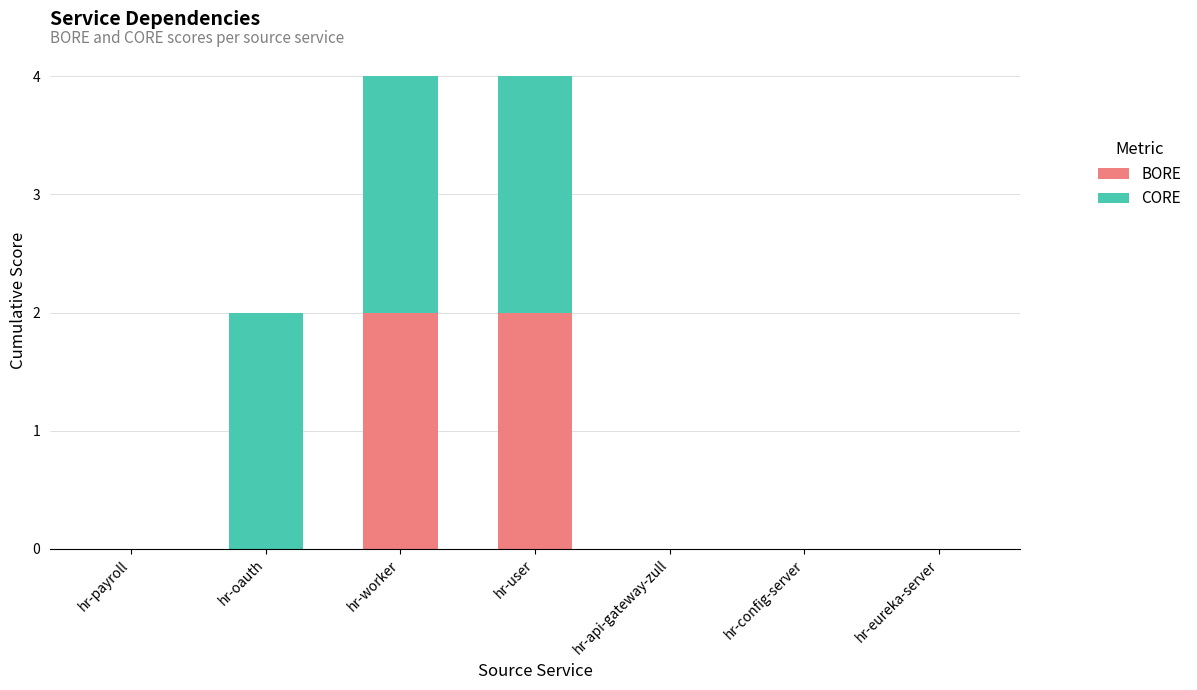

The BORE series shows 0 at hr-api-gateway-zull. True or false?

True